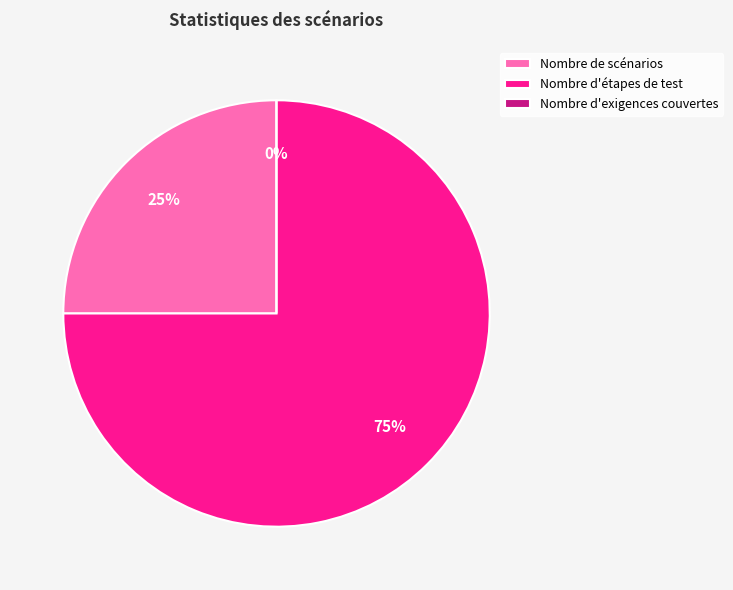

Which slice is the smallest?

Nombre d'exigences couvertes